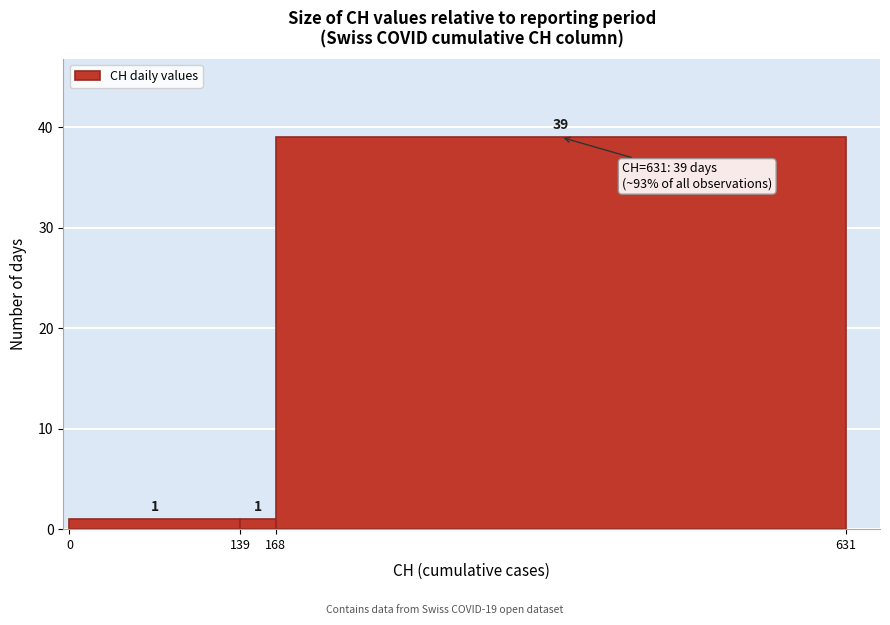

Reading left to right, list every bar in this chart as the range it spans on the x-axis followed by its height.

0 to 139: 1
139 to 168: 1
168 to 631: 39